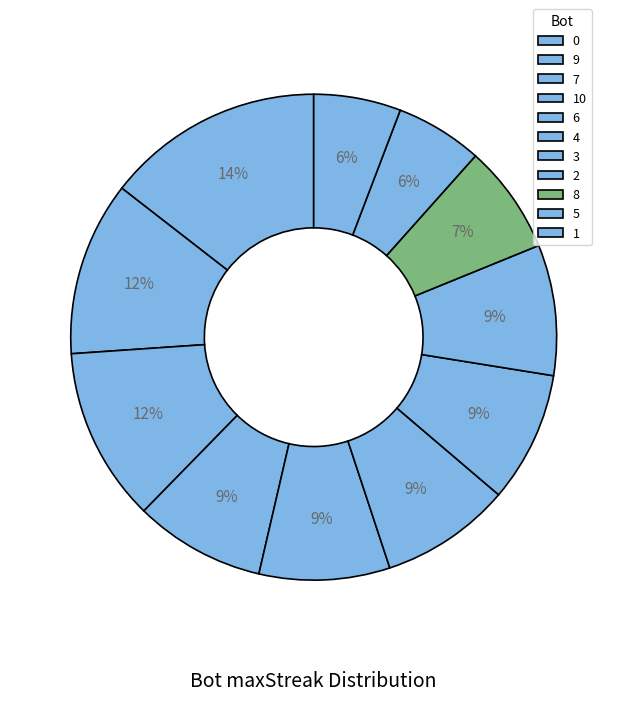

The 2 slice represents 9% of the pie. True or false?

True